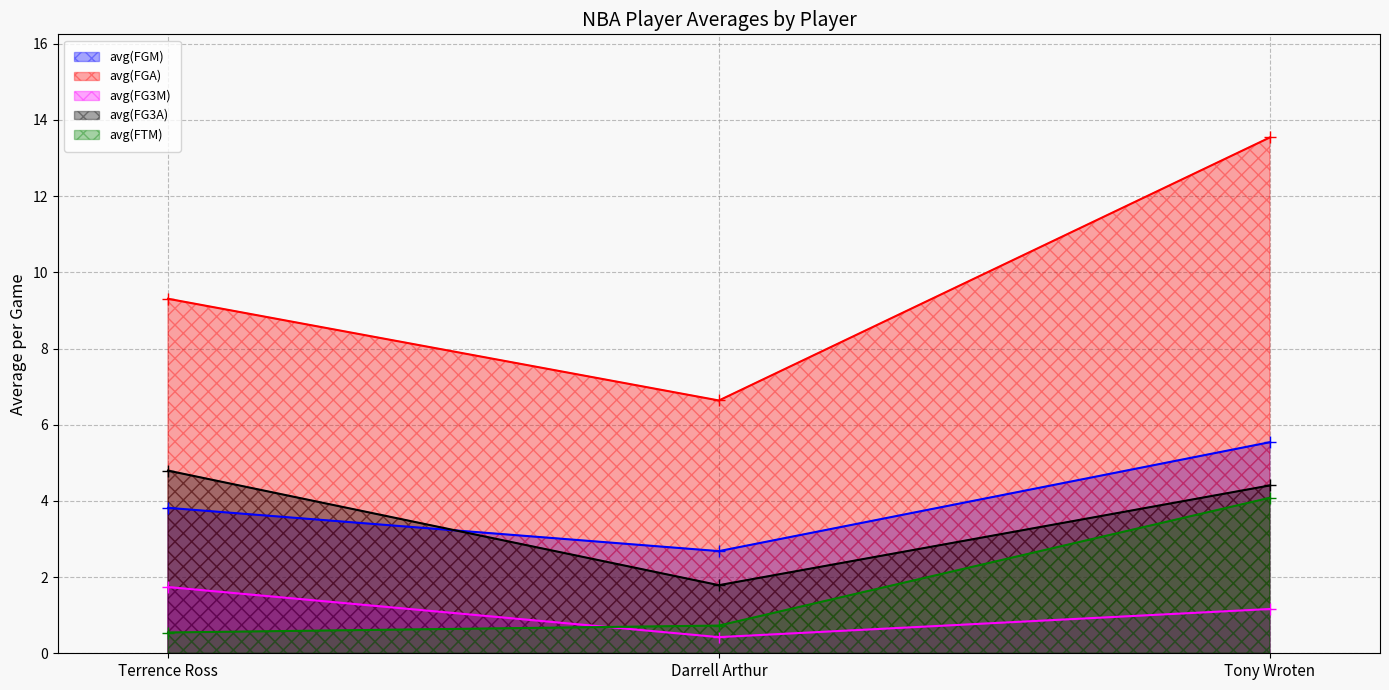

Which category has the lowest value in the avg(FTM) series?

Terrence Ross